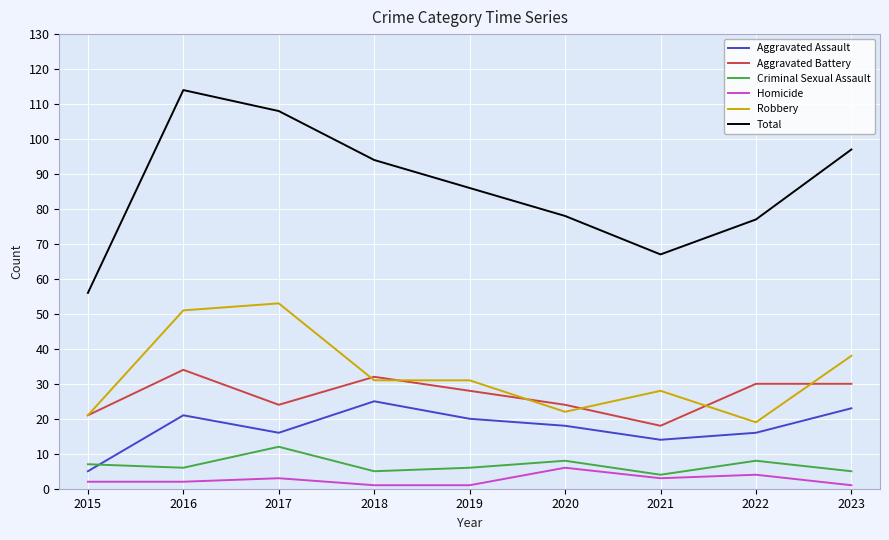

At how many categories does at least one series exceed 84?

5